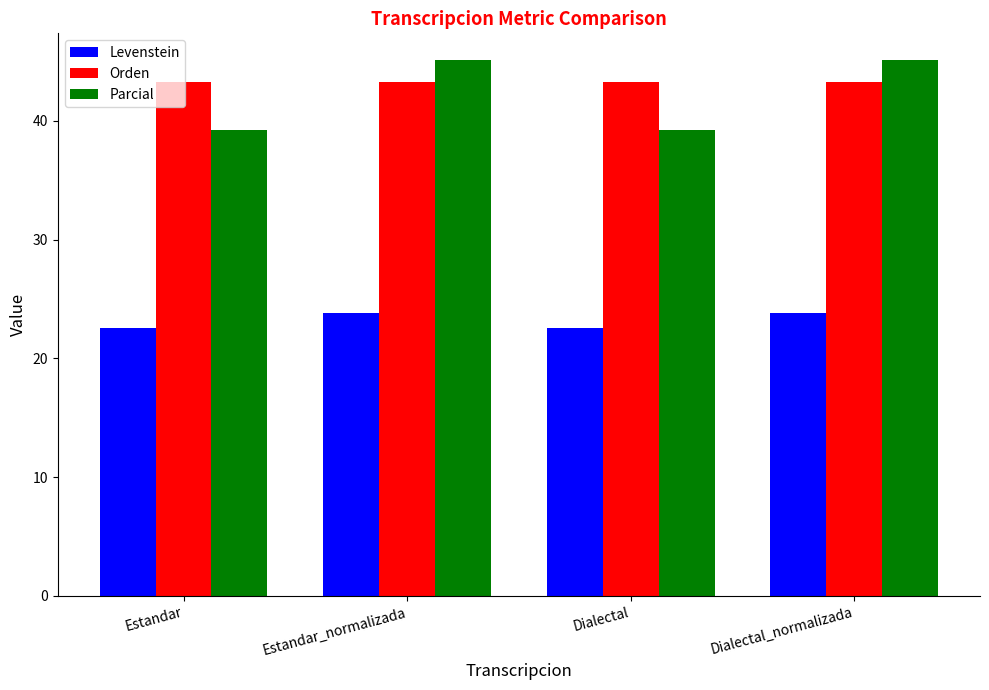

Which series has the largest total across all categories?

Orden